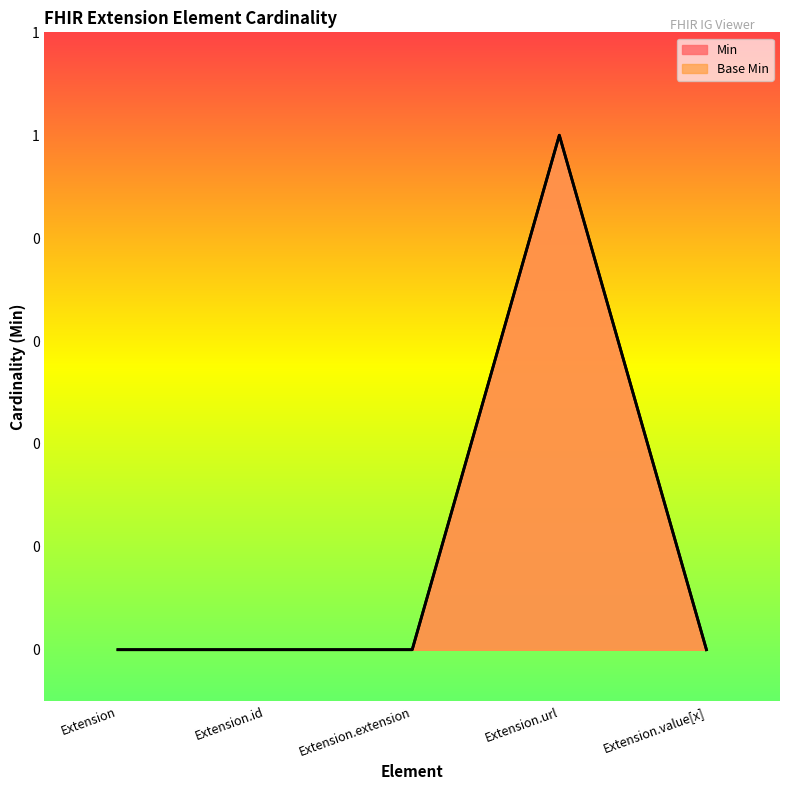

In Base Min, how many points are higher than both neighbors (excluding endpoints)?

1